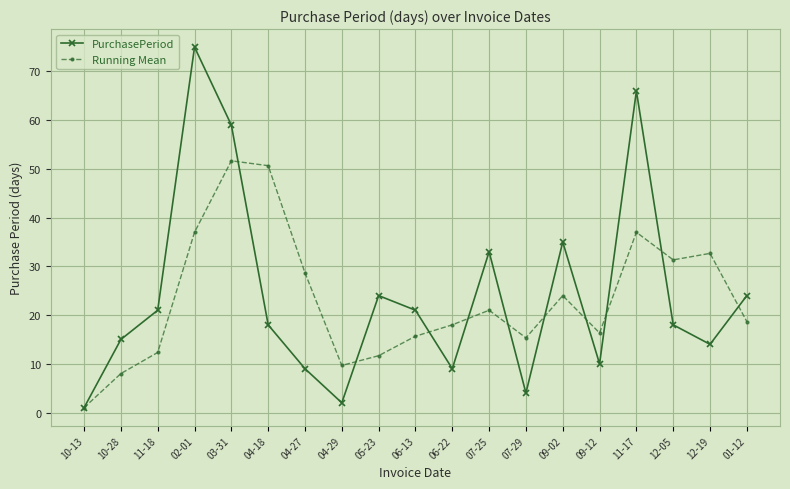

The value of PurchasePeriod at 04-29 is 2.0. True or false?

True